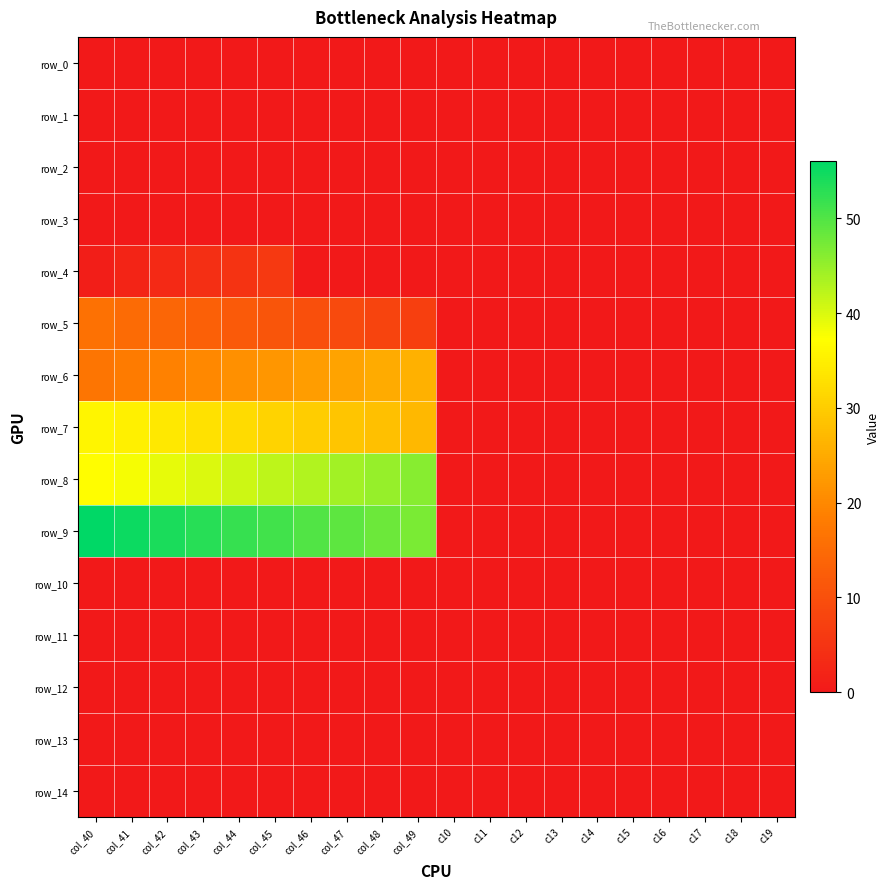

Is the value of row_5 at c12 greater than the value of row_2 at col_46?

No